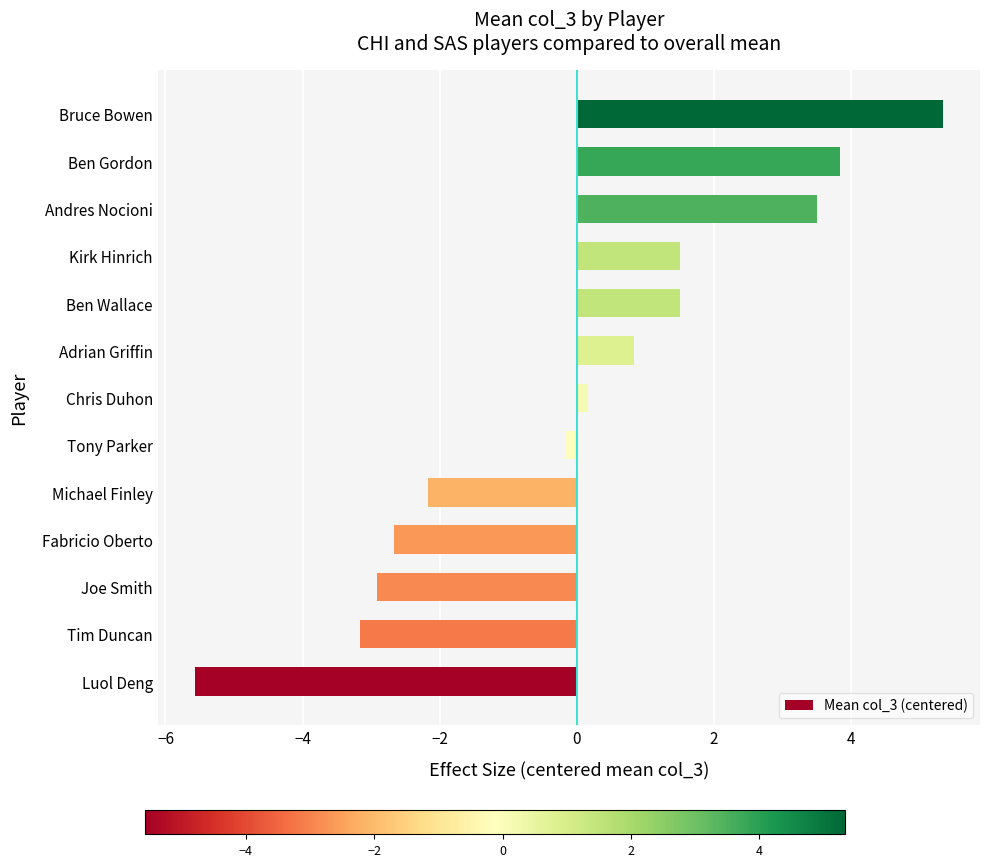

What is the minimum value shown in the chart?

-5.6